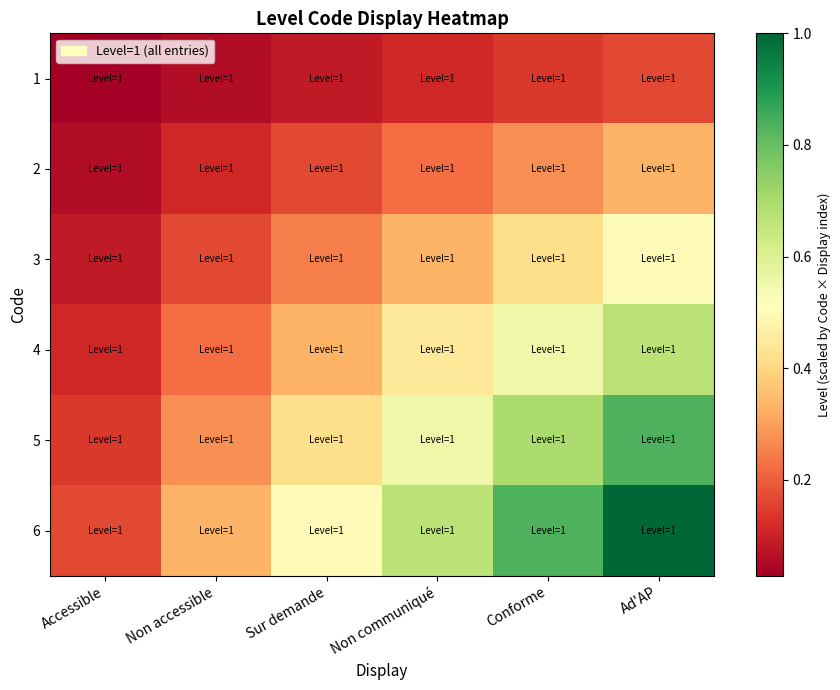

Reading left to right, list all the values displayed in this chart.

1: Accessible=0.0	Non accessible=0.1	Sur demande=0.1	Non communiqué=0.1	Conforme=0.1	Ad'AP=0.2
2: Accessible=0.1	Non accessible=0.1	Sur demande=0.2	Non communiqué=0.2	Conforme=0.3	Ad'AP=0.3
3: Accessible=0.1	Non accessible=0.2	Sur demande=0.2	Non communiqué=0.3	Conforme=0.4	Ad'AP=0.5
4: Accessible=0.1	Non accessible=0.2	Sur demande=0.3	Non communiqué=0.4	Conforme=0.6	Ad'AP=0.7
5: Accessible=0.1	Non accessible=0.3	Sur demande=0.4	Non communiqué=0.6	Conforme=0.7	Ad'AP=0.8
6: Accessible=0.2	Non accessible=0.3	Sur demande=0.5	Non communiqué=0.7	Conforme=0.8	Ad'AP=1.0